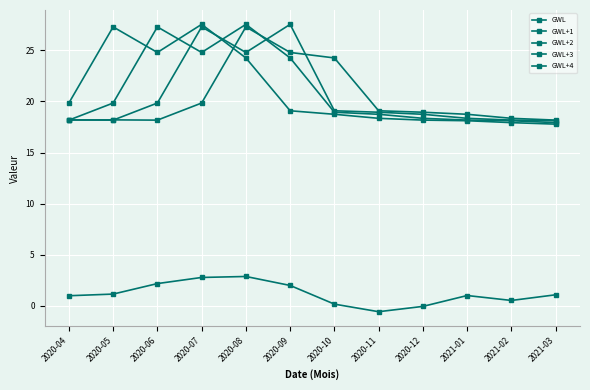

How many series are shown in this chart?

5